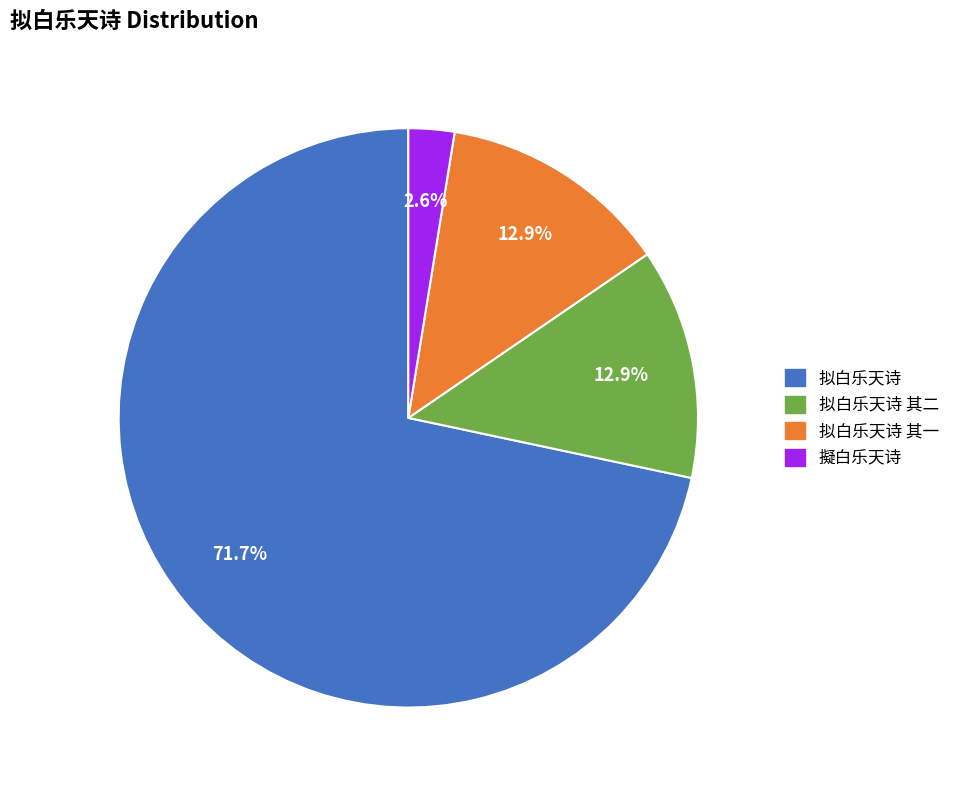

Count the number of slices in the pie.

4